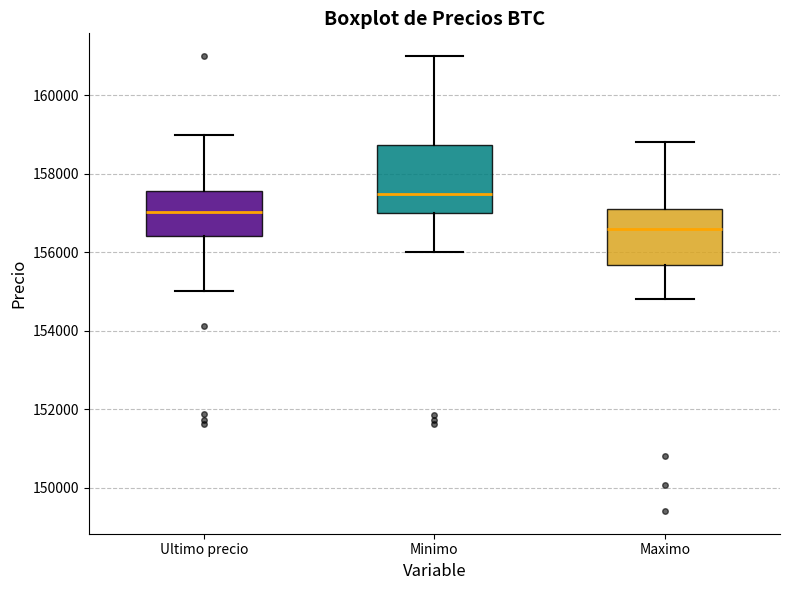

Where does the median line of the box for Maximo sit on the y-axis? The values are not printed on the chart, so give them approximately, as read against the axis.

156600